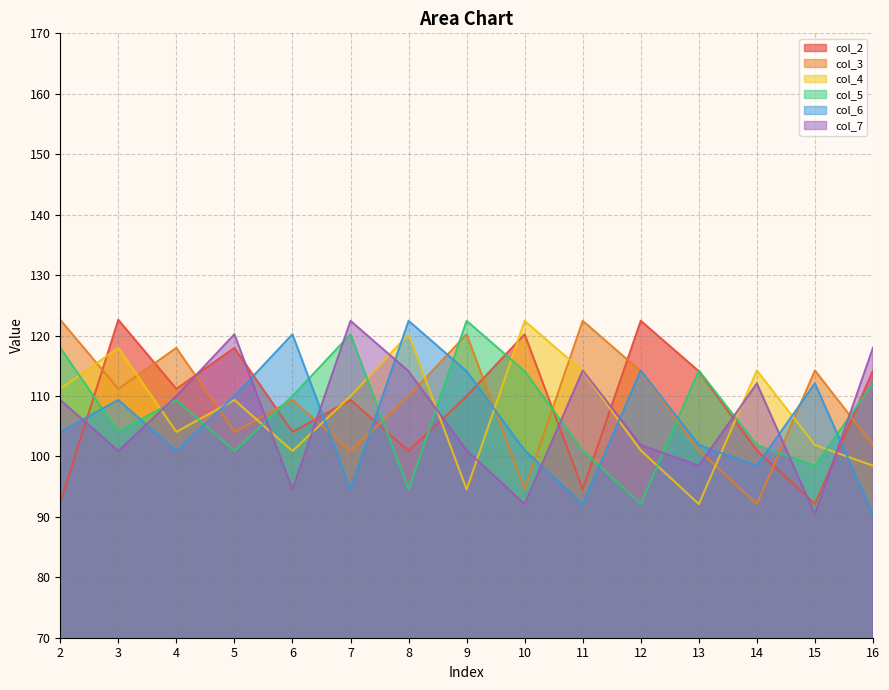

Which category has the lowest value in the col_4 series?

13